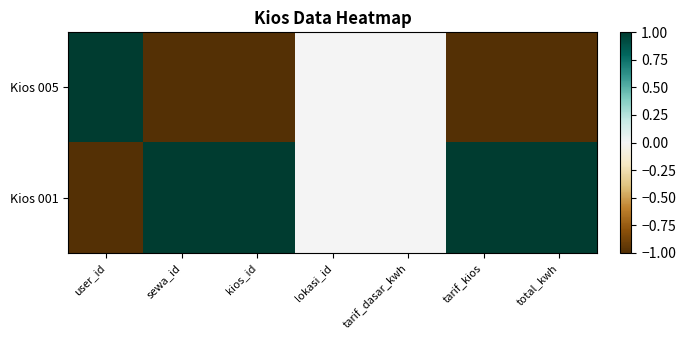

Which category has the lowest value across all series?

sewa_id